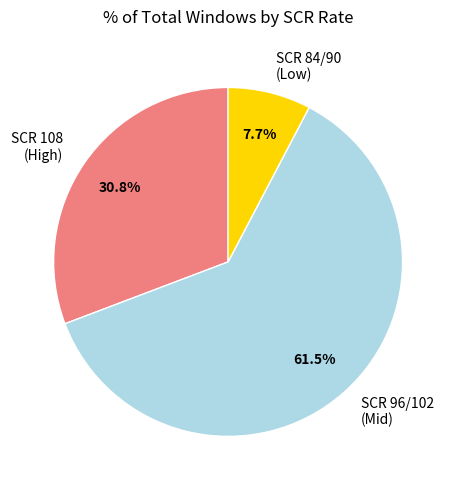

Which category accounts for the majority?

SCR 96/102 (Mid)